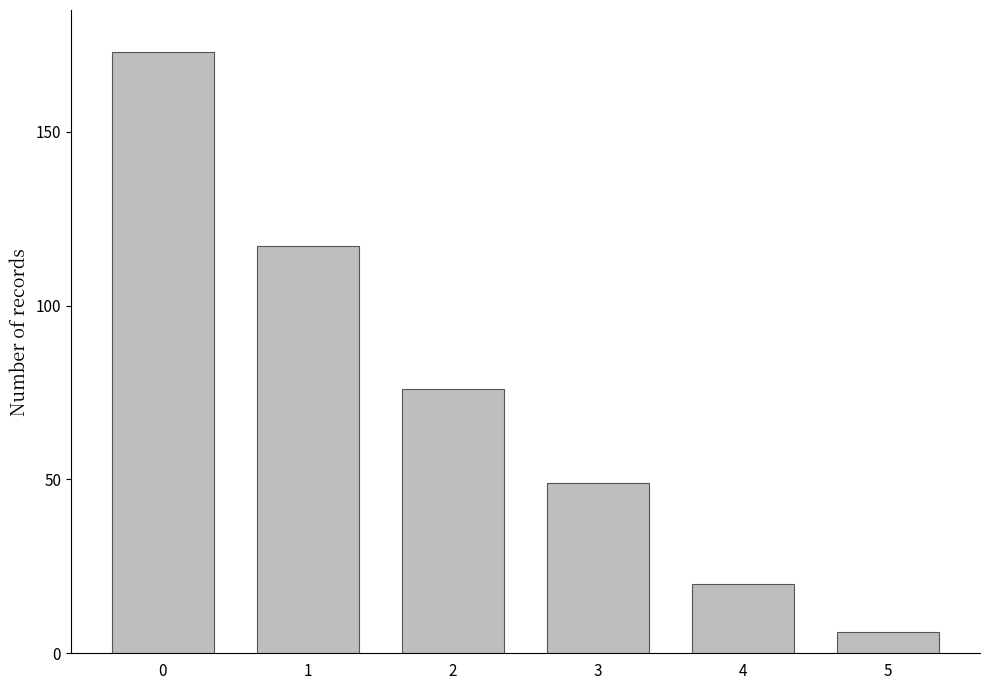

Count the number of data series in this chart.

1